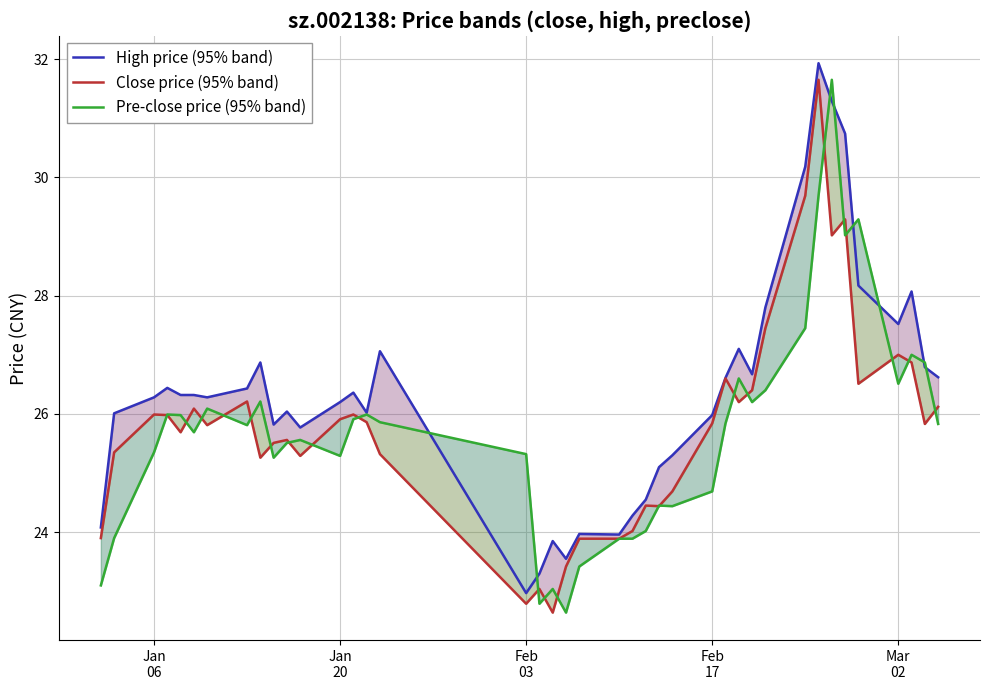

What is the value of the High price (95% band) point at the 5th from the left?

26.3